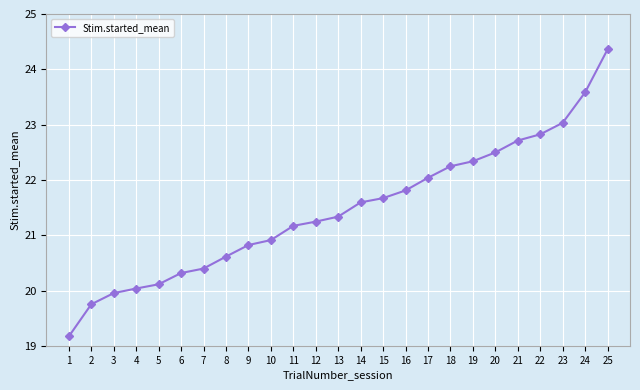

What is the change in value from 10 to 20?

+1.6